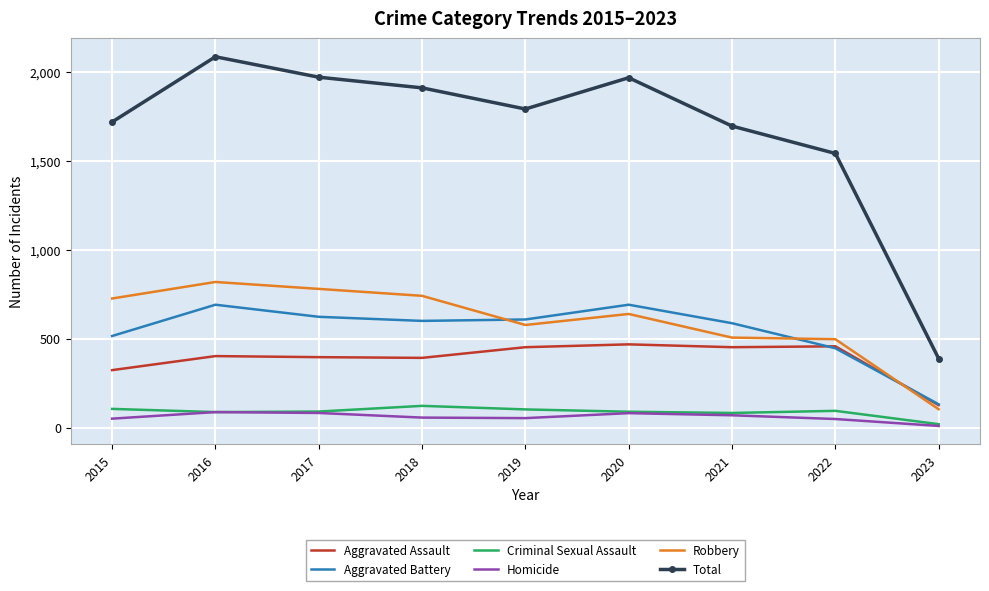

Which series has the largest total across all categories?

Total